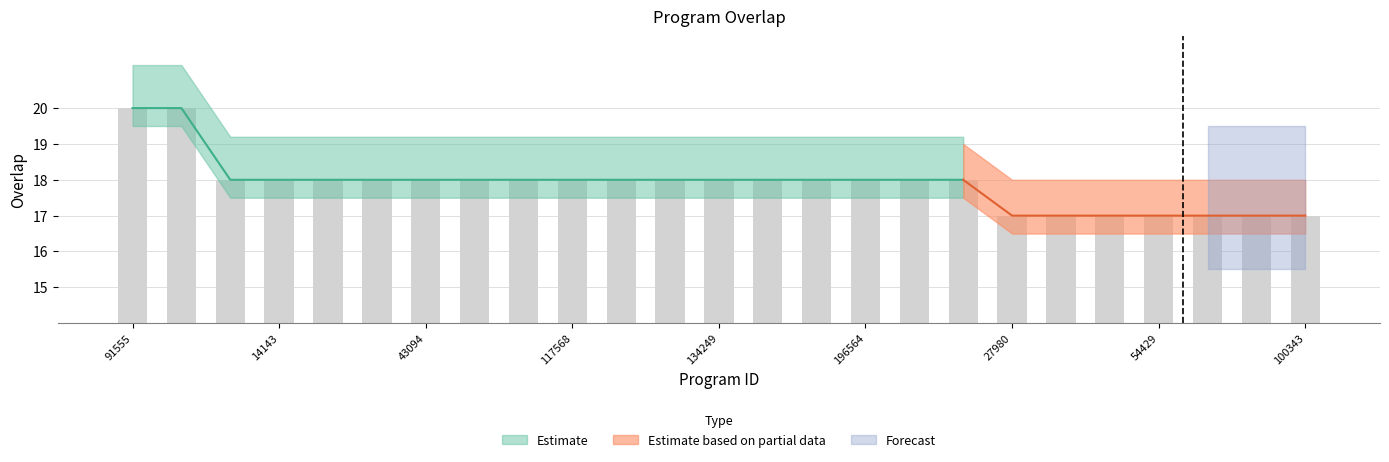

Which has a higher value, 75408 or 73578?

73578